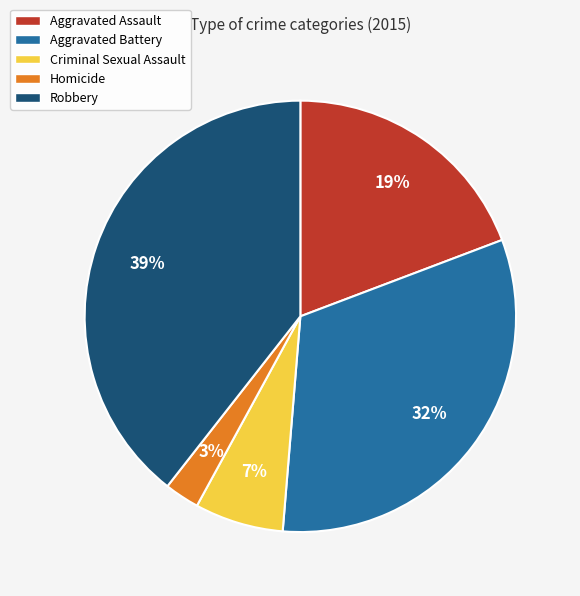

To the nearest percent, what is the combined percentage of Homicide and Aggravated Assault?

22%